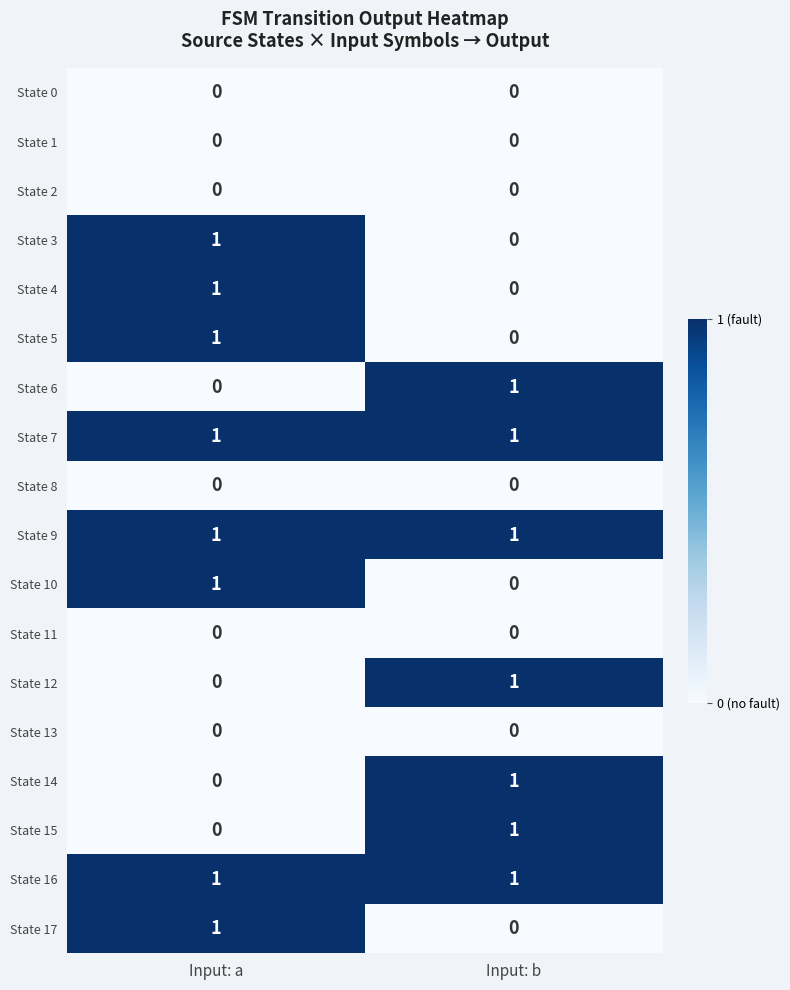

What is the total value across all series at Input: b?

7